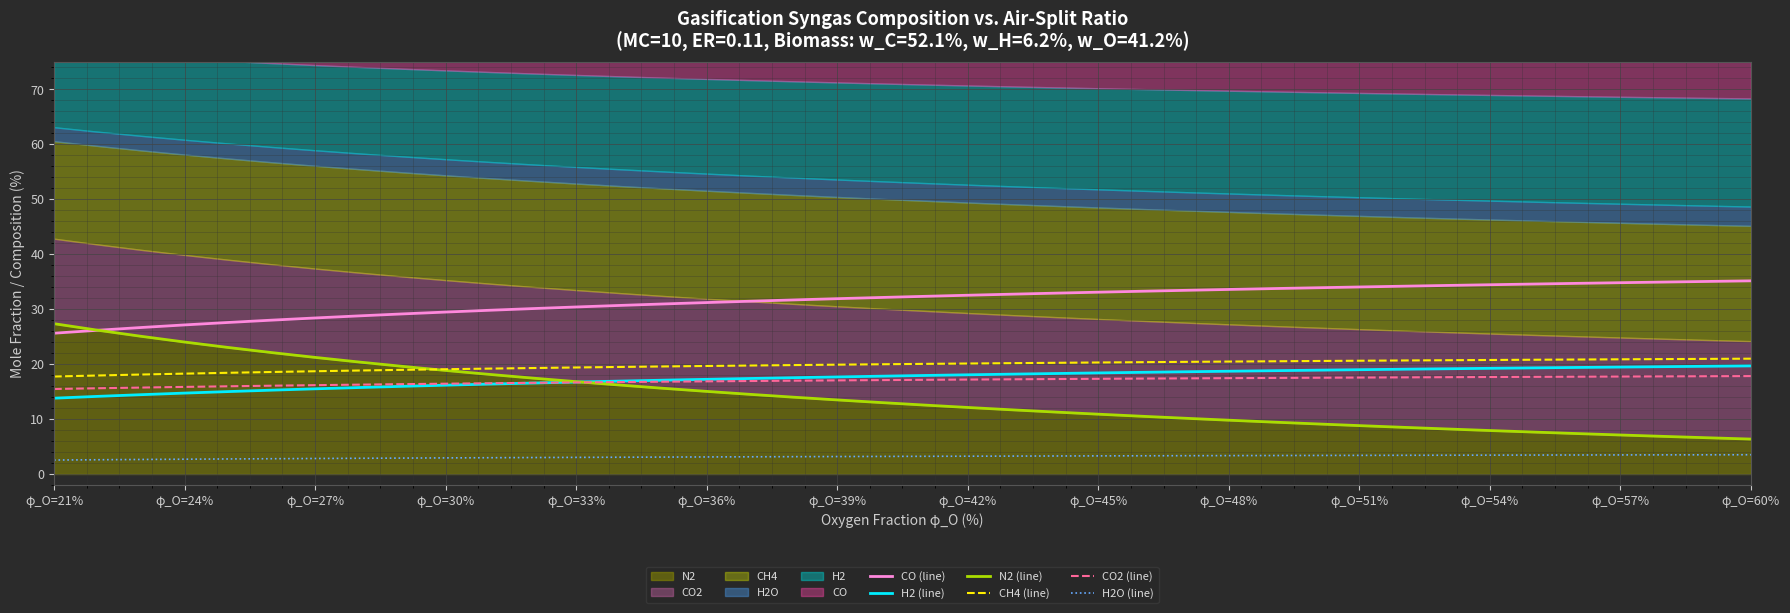

Is it true that CH4 (line) equals 27.0 at 25?

False